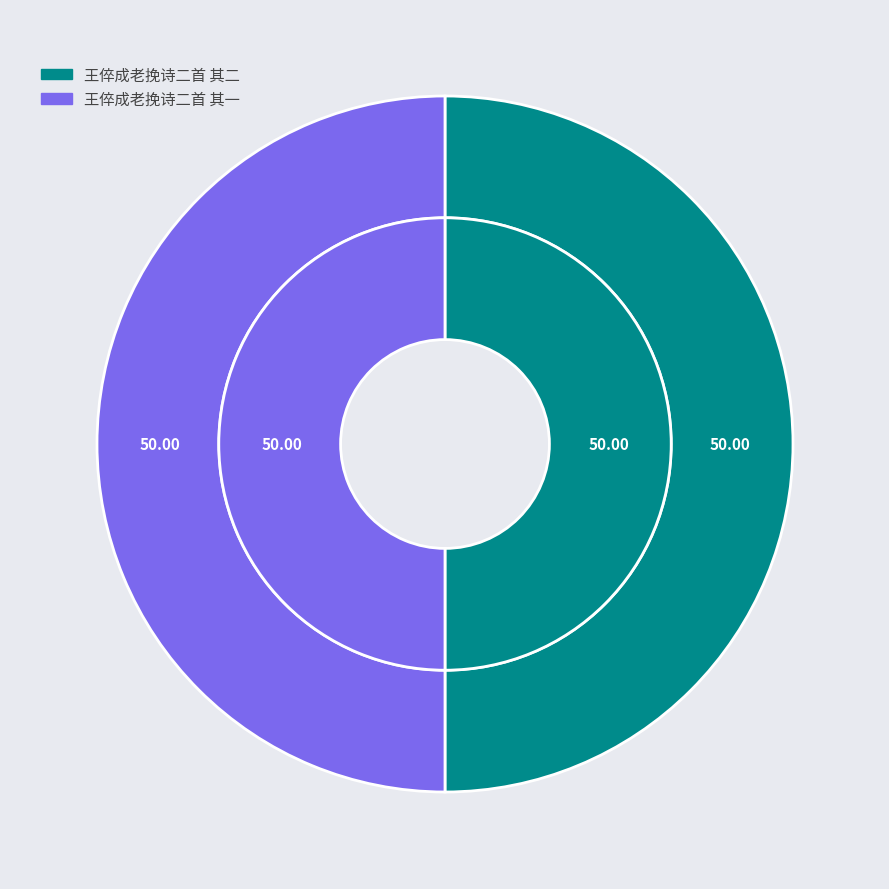

Does 王倅成老挽诗二首 其一 account for over 50% of the chart?

Yes